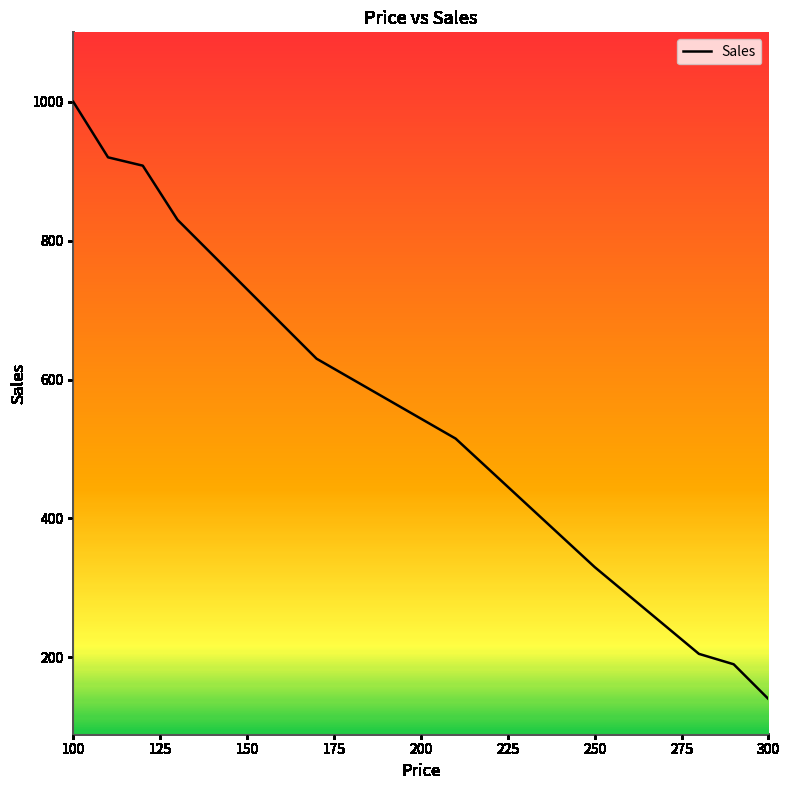

How many values are below 680?

6